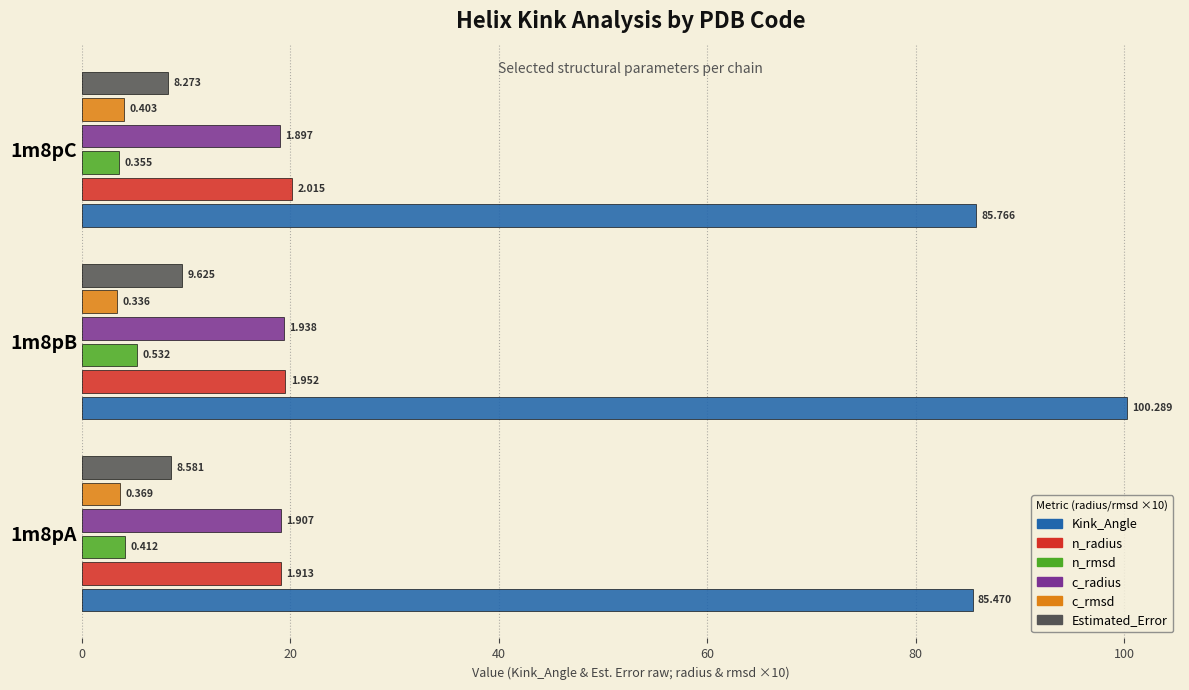

What is the value of the c_rmsd bar at the 1st from the left?

3.7